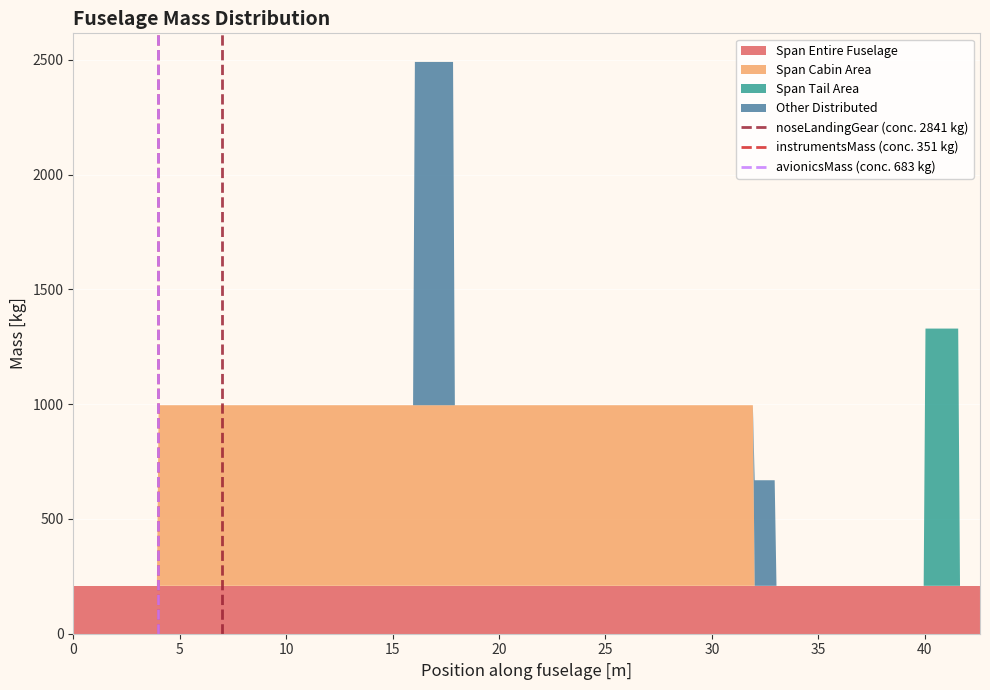

What is the minimum value for Span Entire Fuselage?

208.7